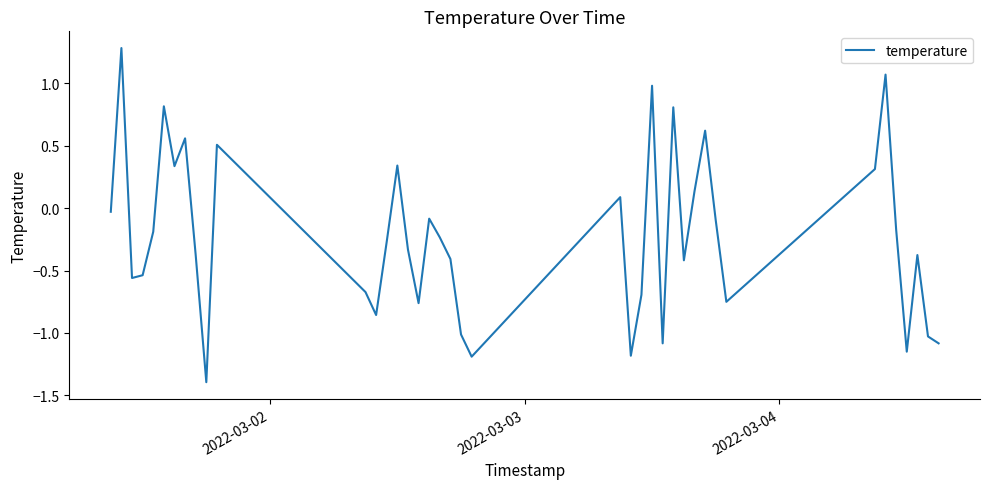

What is the greatest value displayed?

1.3